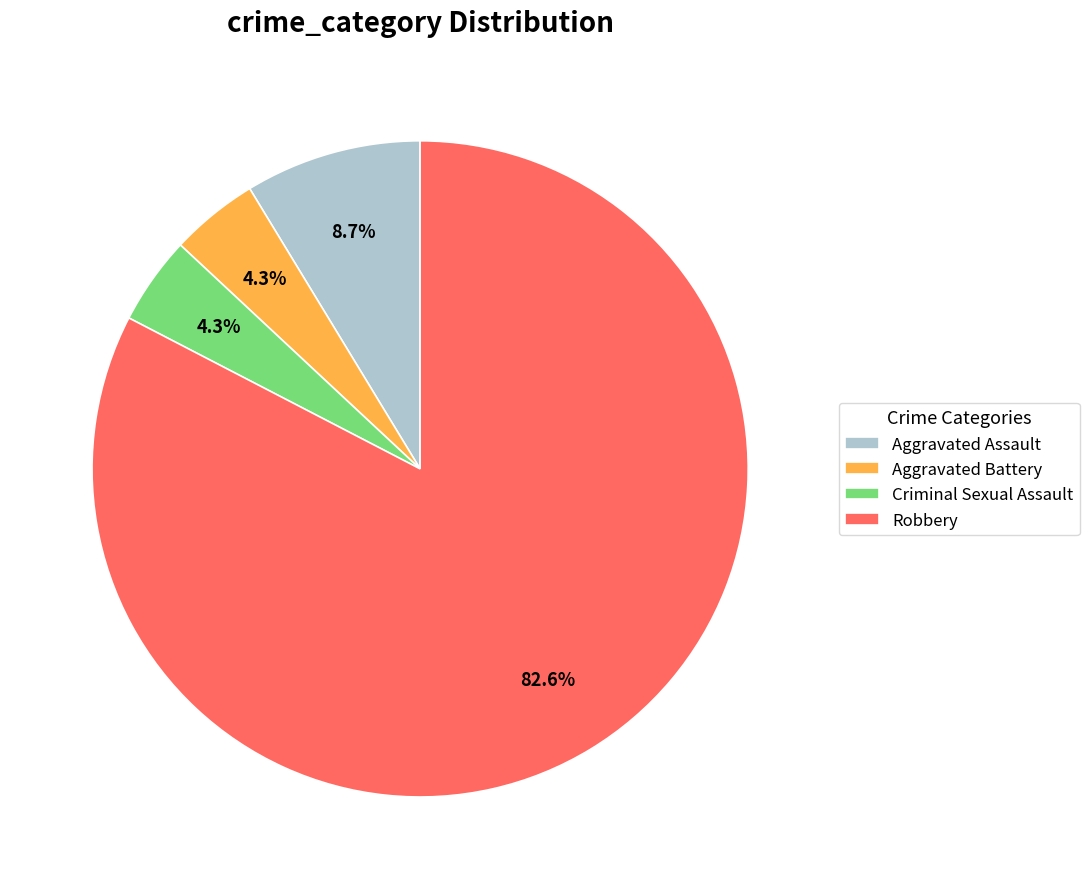

Does any single category account for the majority?

Yes